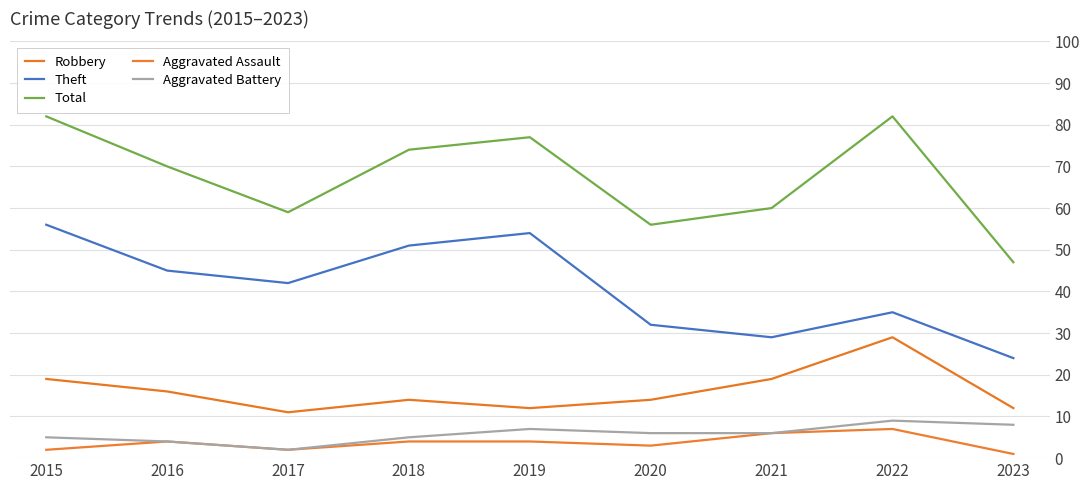

How many lines are shown in the chart?

5